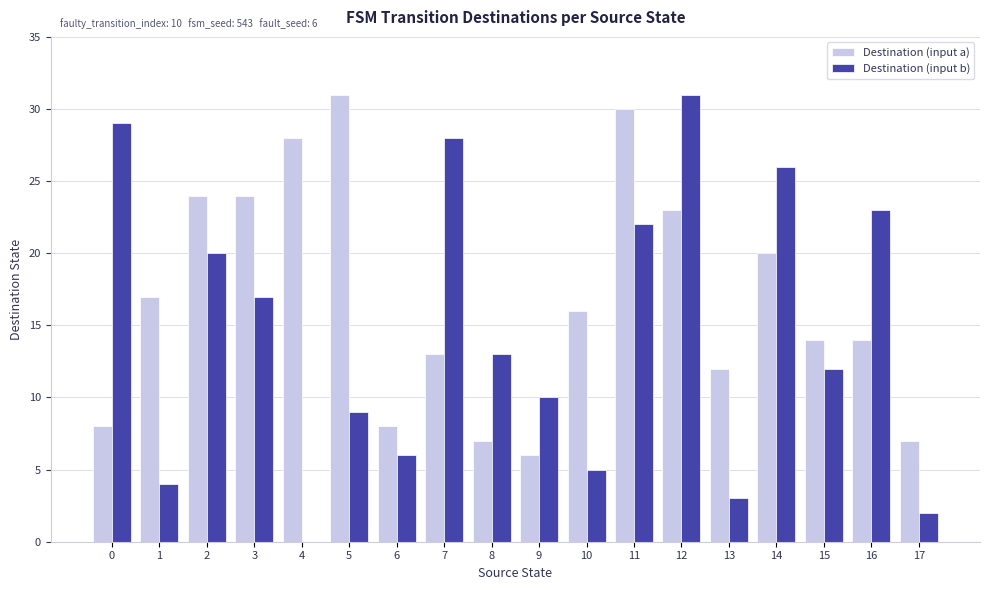

At which category is the sum across all series the highest?

12